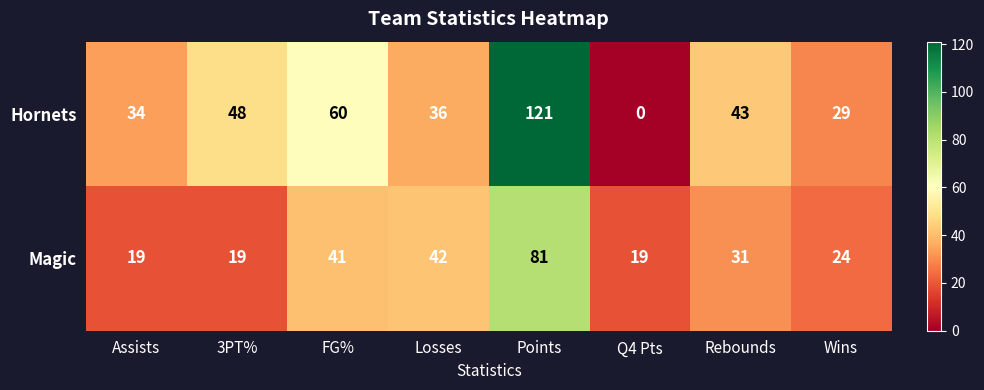

How many series are shown in this chart?

2